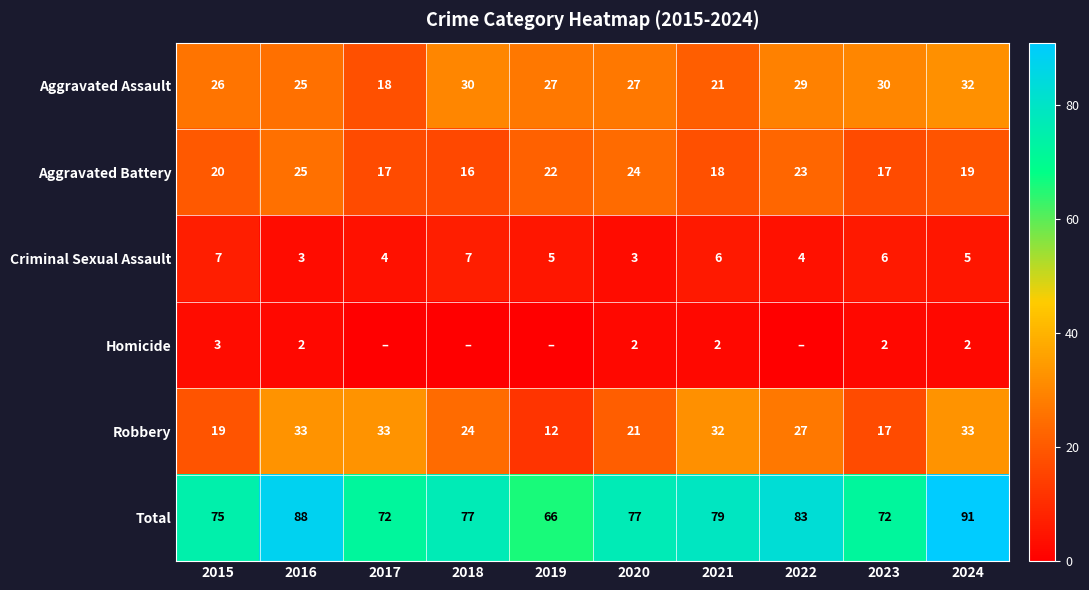

What is the difference between the Aggravated Battery values at 2023 and 2020?

7